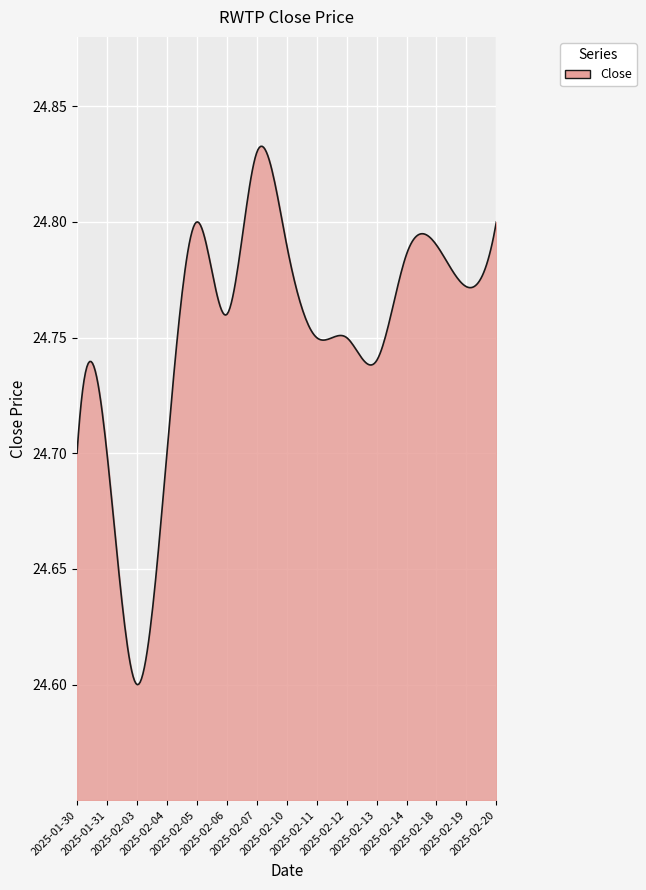

What is the label of the 5th point from the left?

2025-02-05